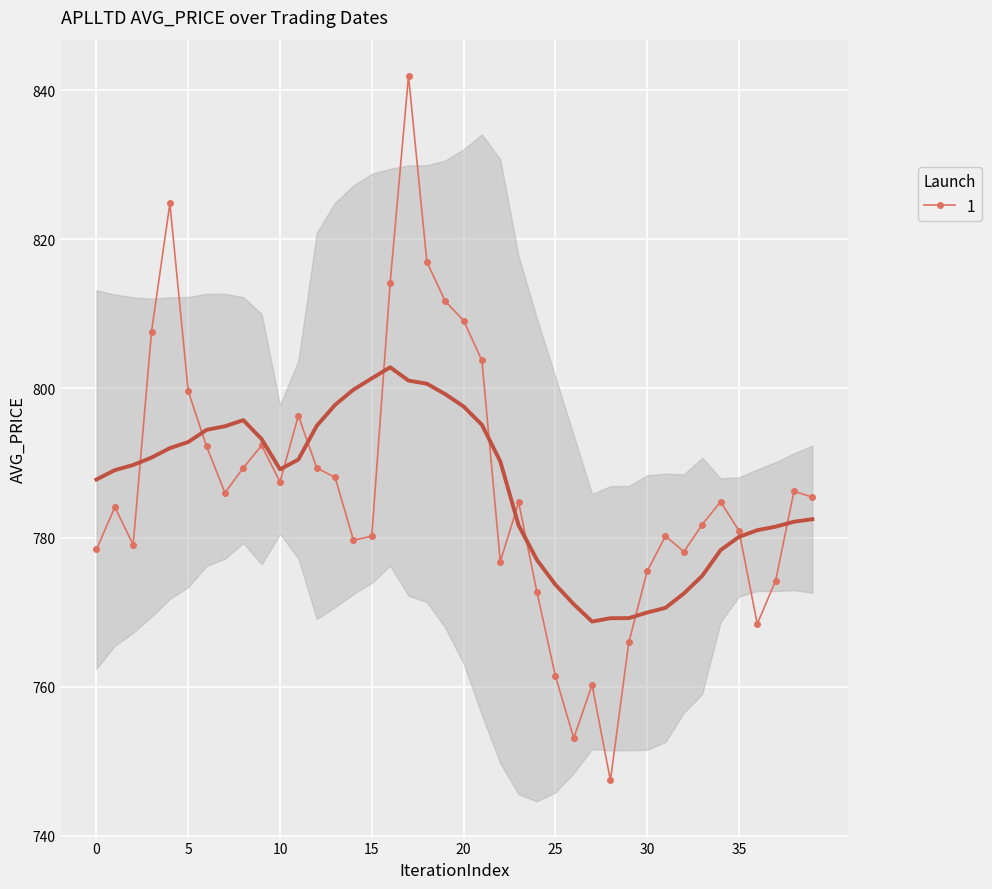

What is the minimum value shown in the chart?

747.4